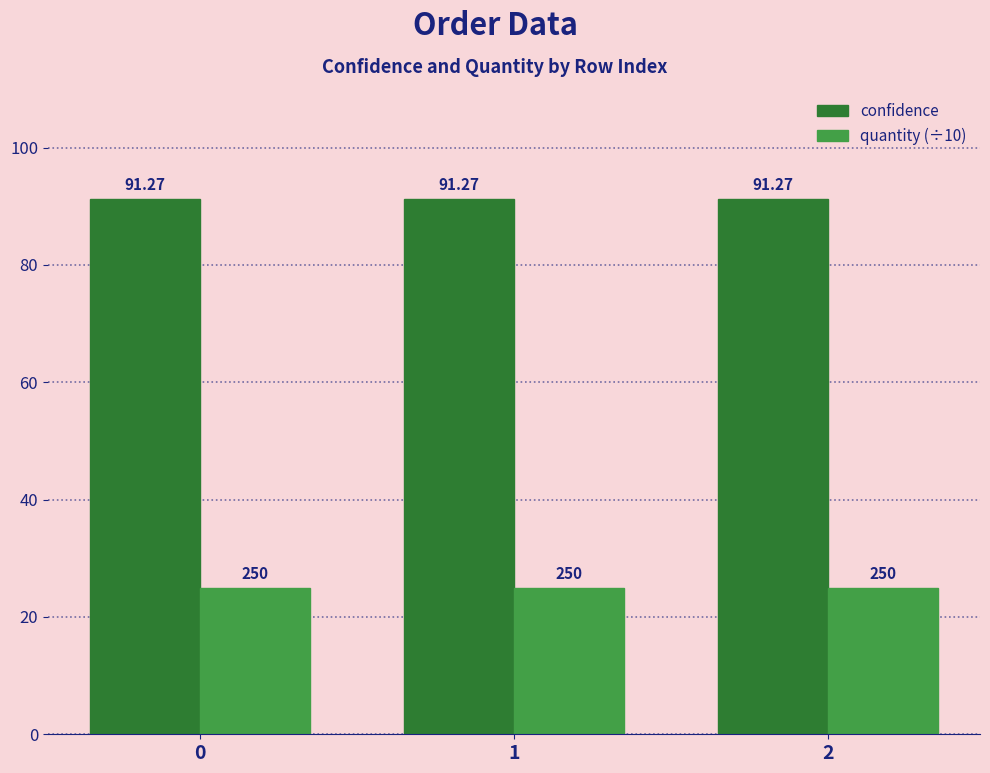

At how many categories does at least one series exceed 67?

3